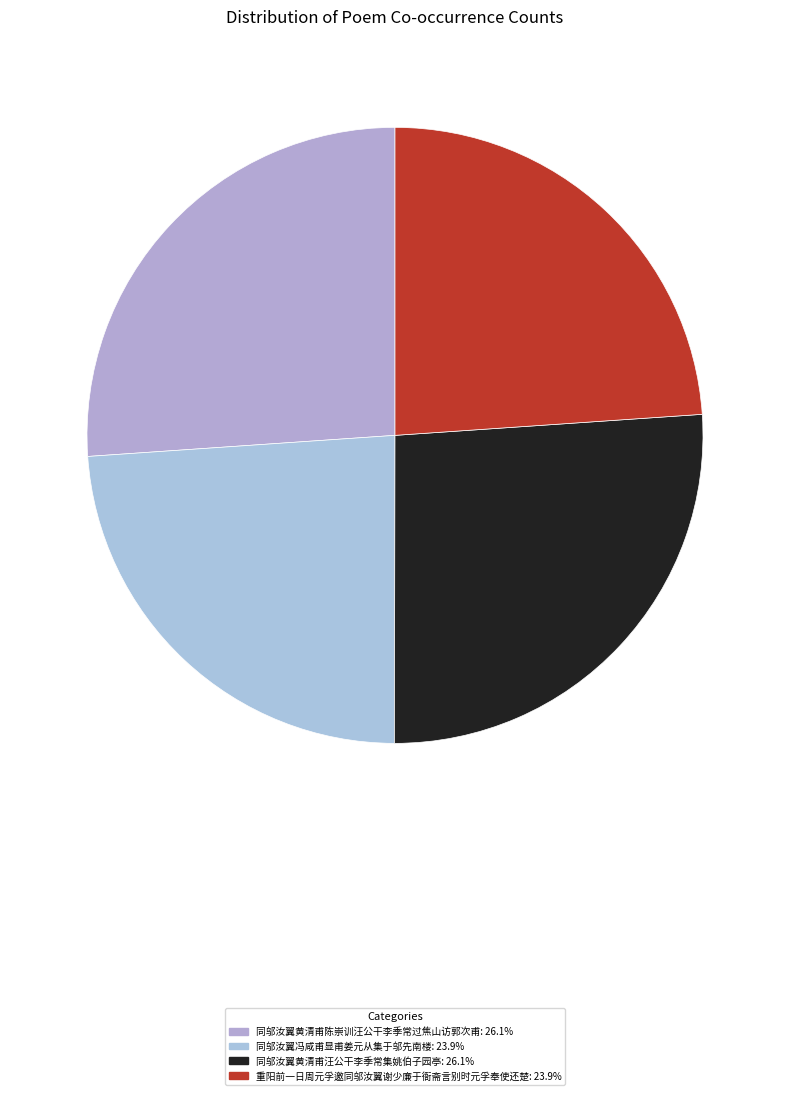

To the nearest percent, what percentage of the pie is 同邬汝翼冯咸甫显甫姜元从集于邬先南楼?

24%